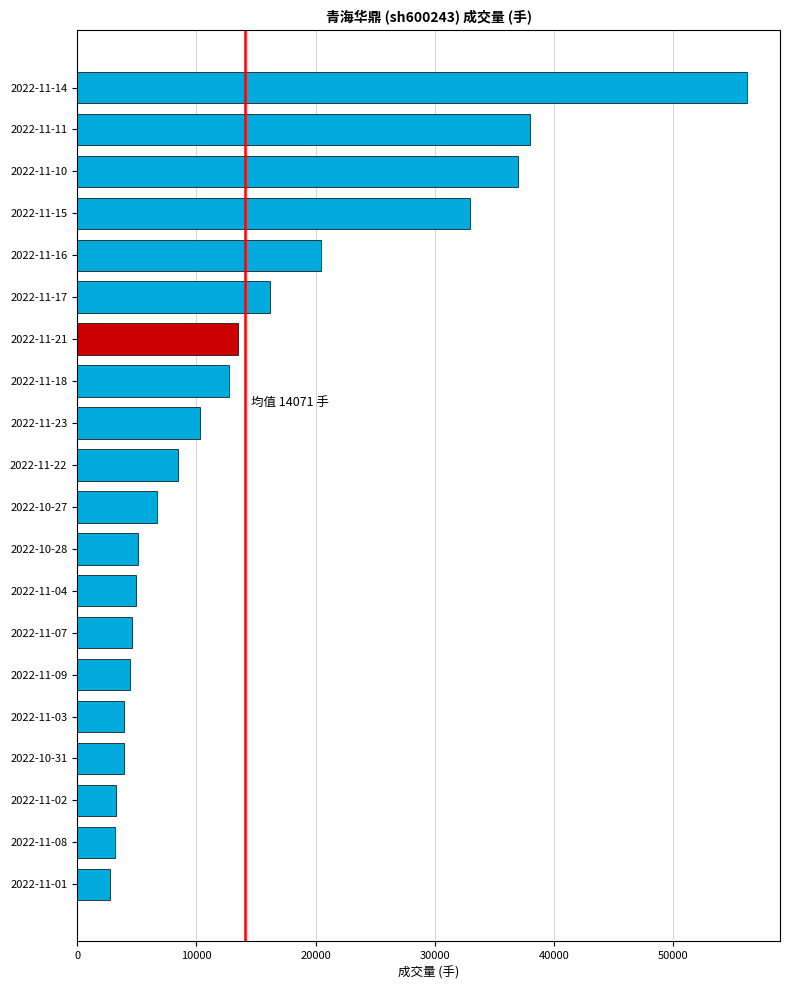

The value at 2022-11-16 is 20488. True or false?

True